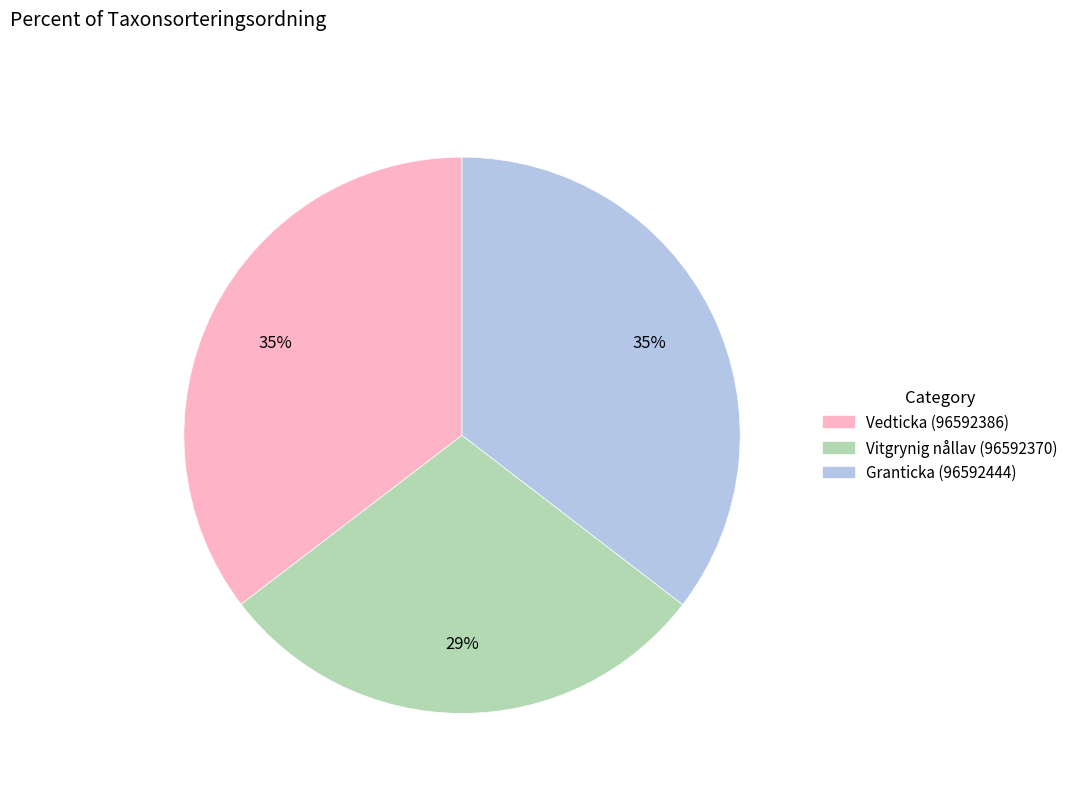

Is the sum of Vitgrynig nållav (96592370) and Vedticka (96592386) greater than half?

Yes